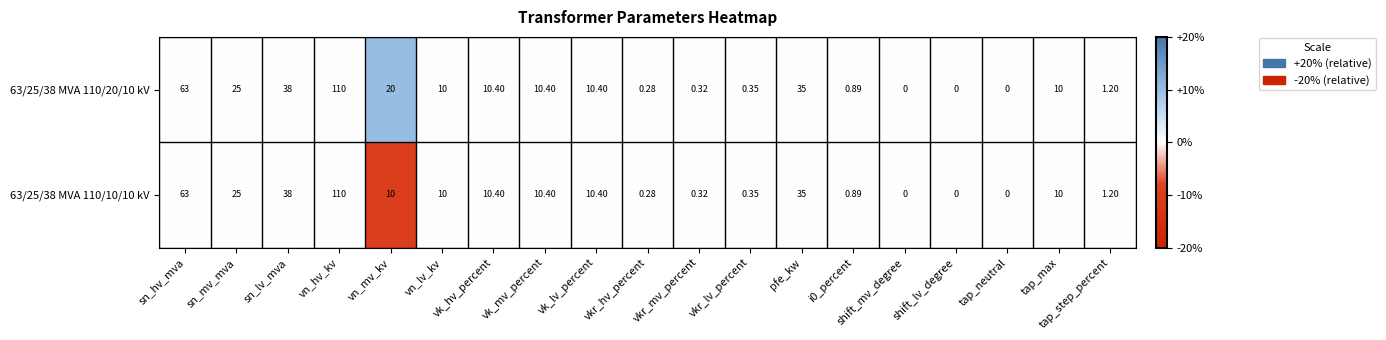

At which category is the sum across all series the highest?

vn_hv_kv